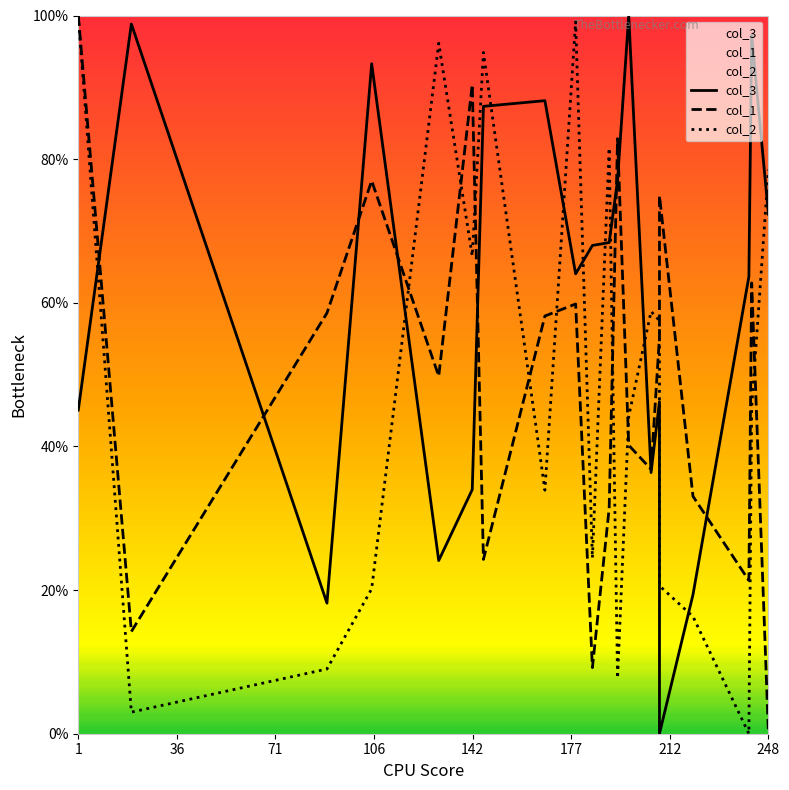

How many intersections are there between col_1 and col_2?

9